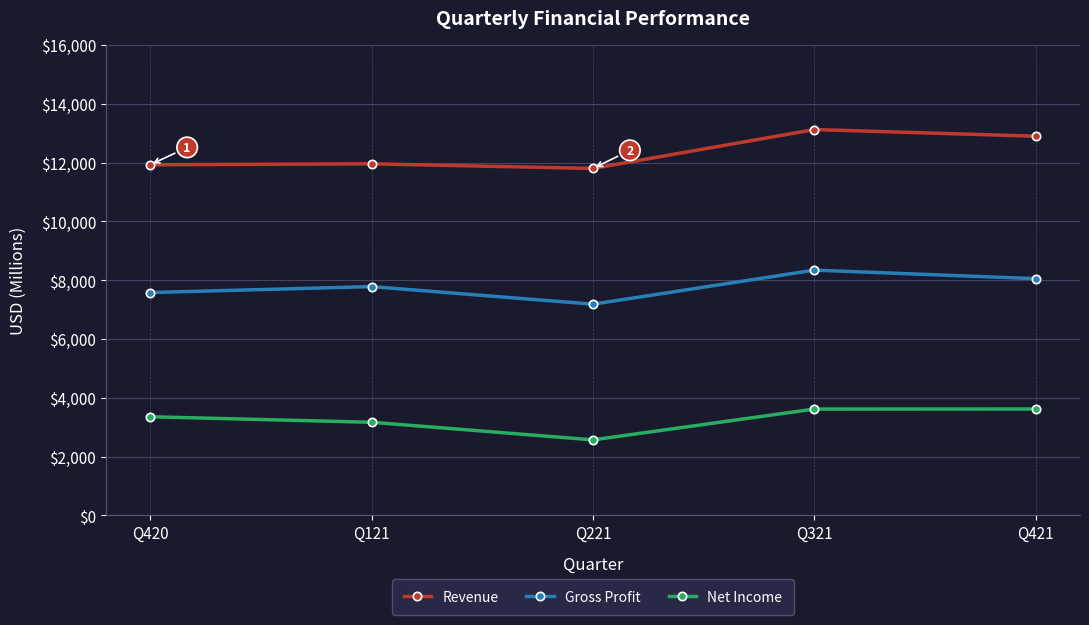

True or false: Revenue and Net Income intersect in this chart.

False